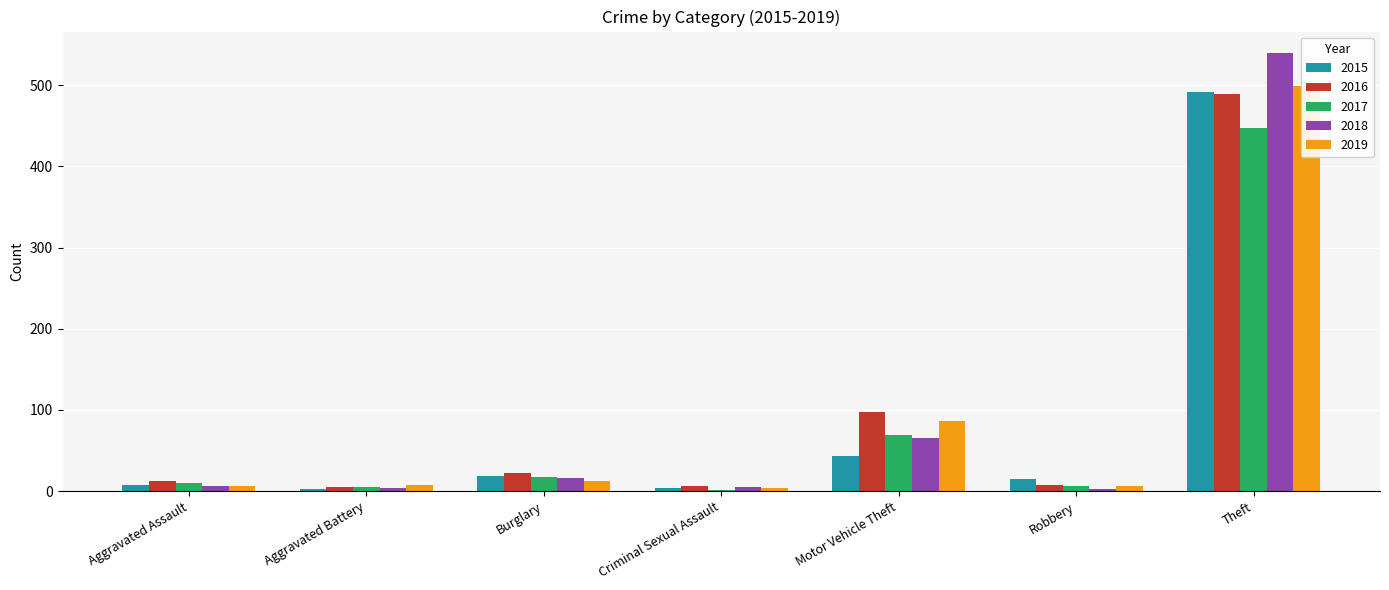

At Theft, list the series in order from largest to smallest.

2018, 2019, 2015, 2016, 2017